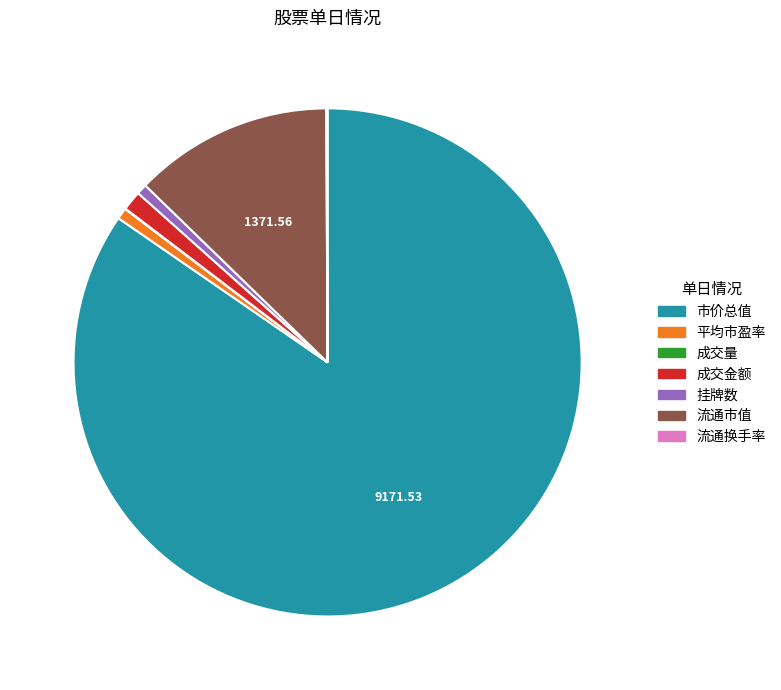

Combined, do 平均市盈率 and 流通市值 account for over 50%?

No